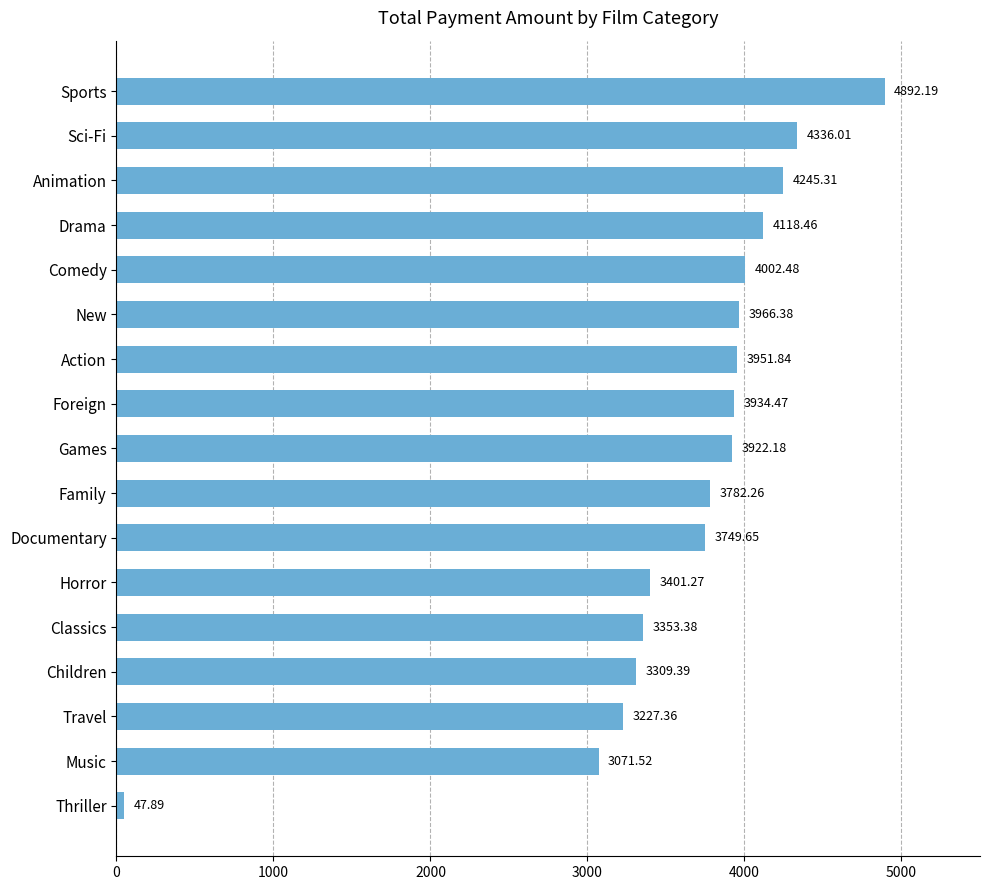

At which category does the chart reach its peak across all series?

Sports